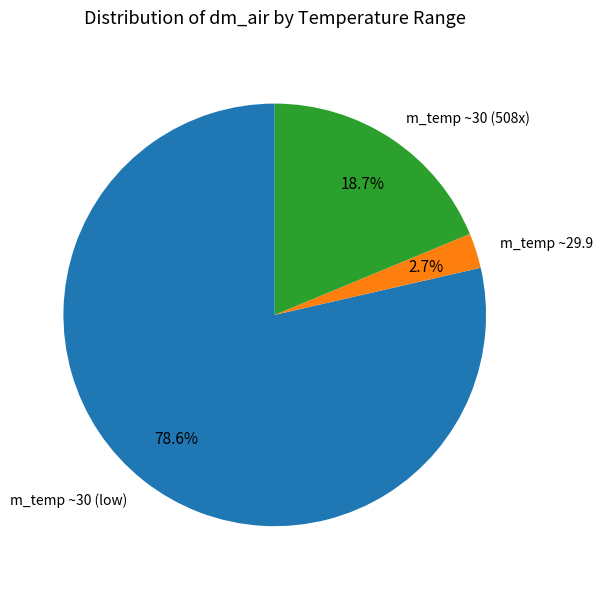

What portion of the pie excludes m_temp ~30 (508x)?

81.3%